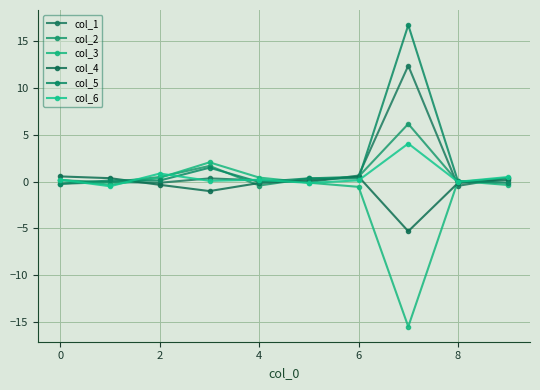

After their last crossing, which series has the higher values: col_4 or col_3?

col_4